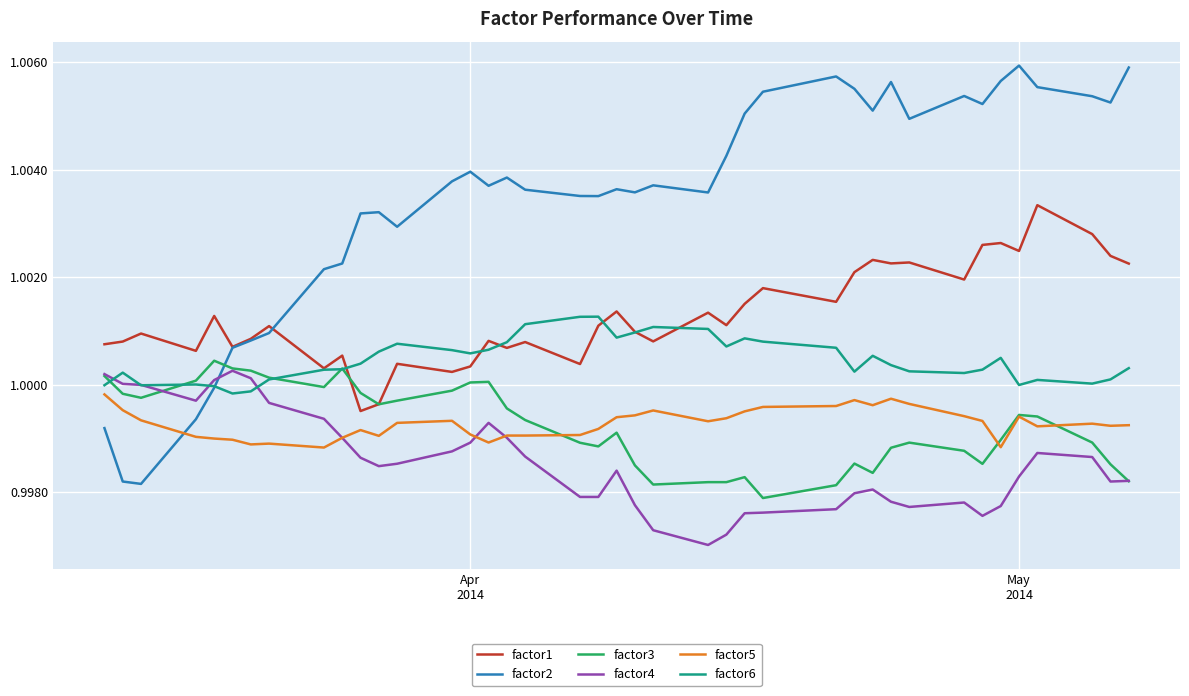

Which series has the largest total across all categories?

factor2